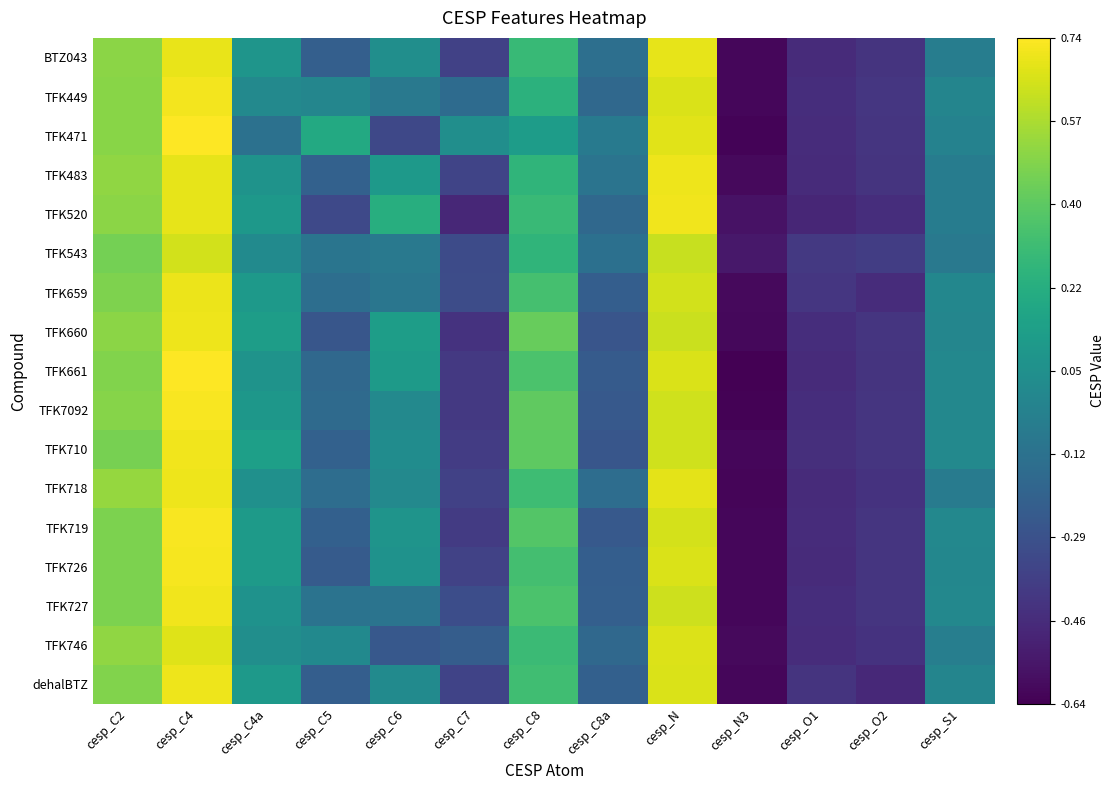

How many data points does each series have?

13